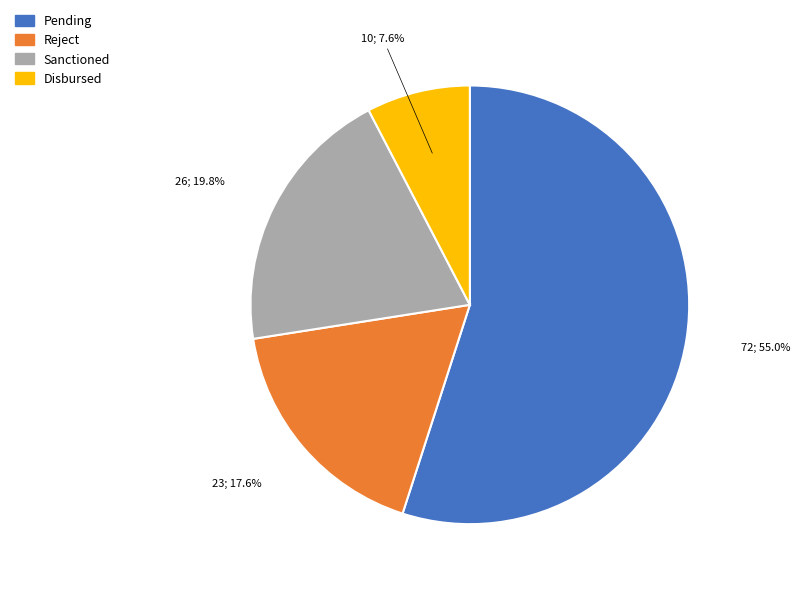

Is there a majority slice in this chart?

Yes